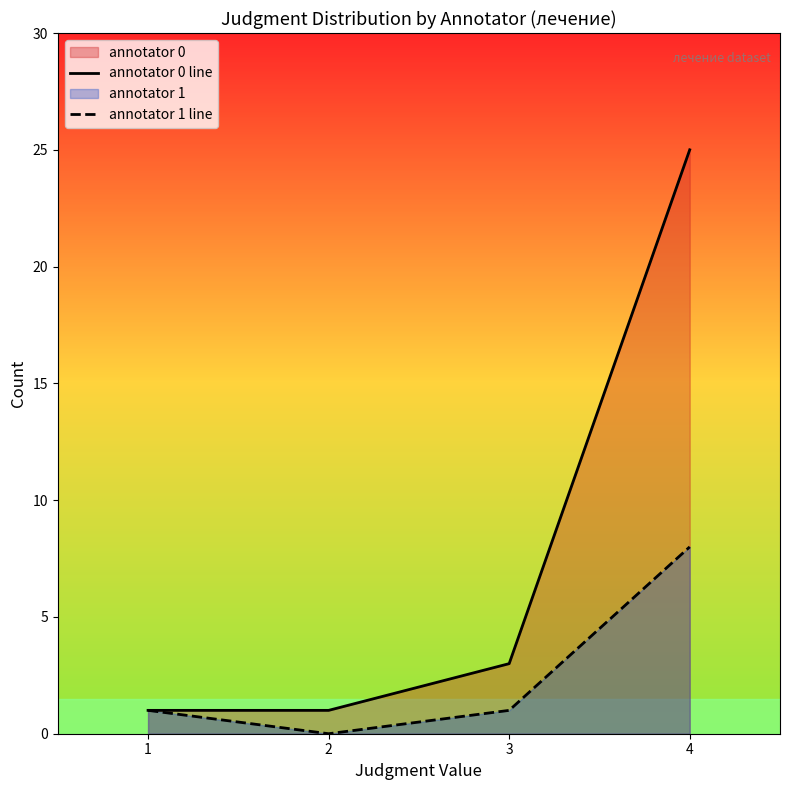

How many lines are shown in the chart?

2